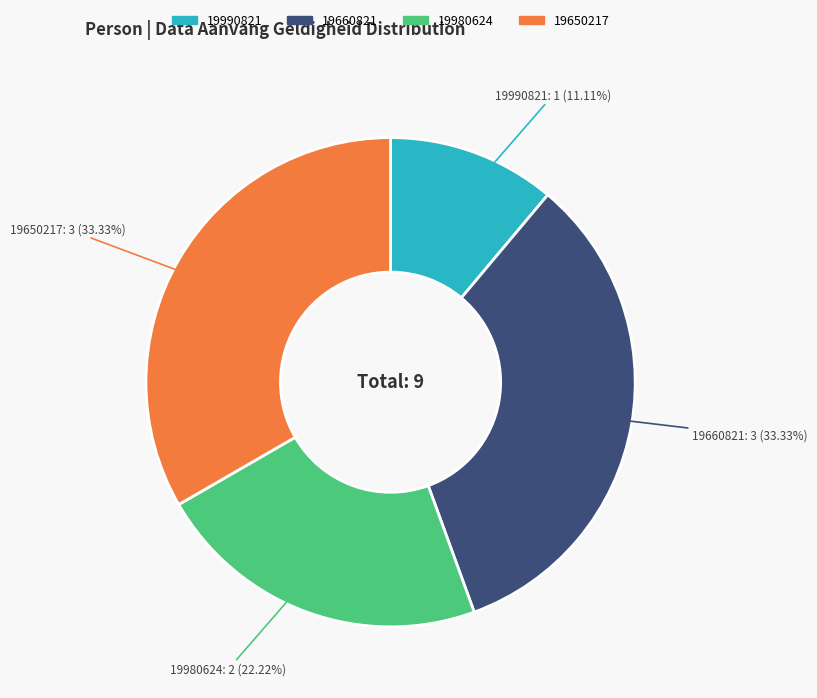

Does any single category account for the majority?

No